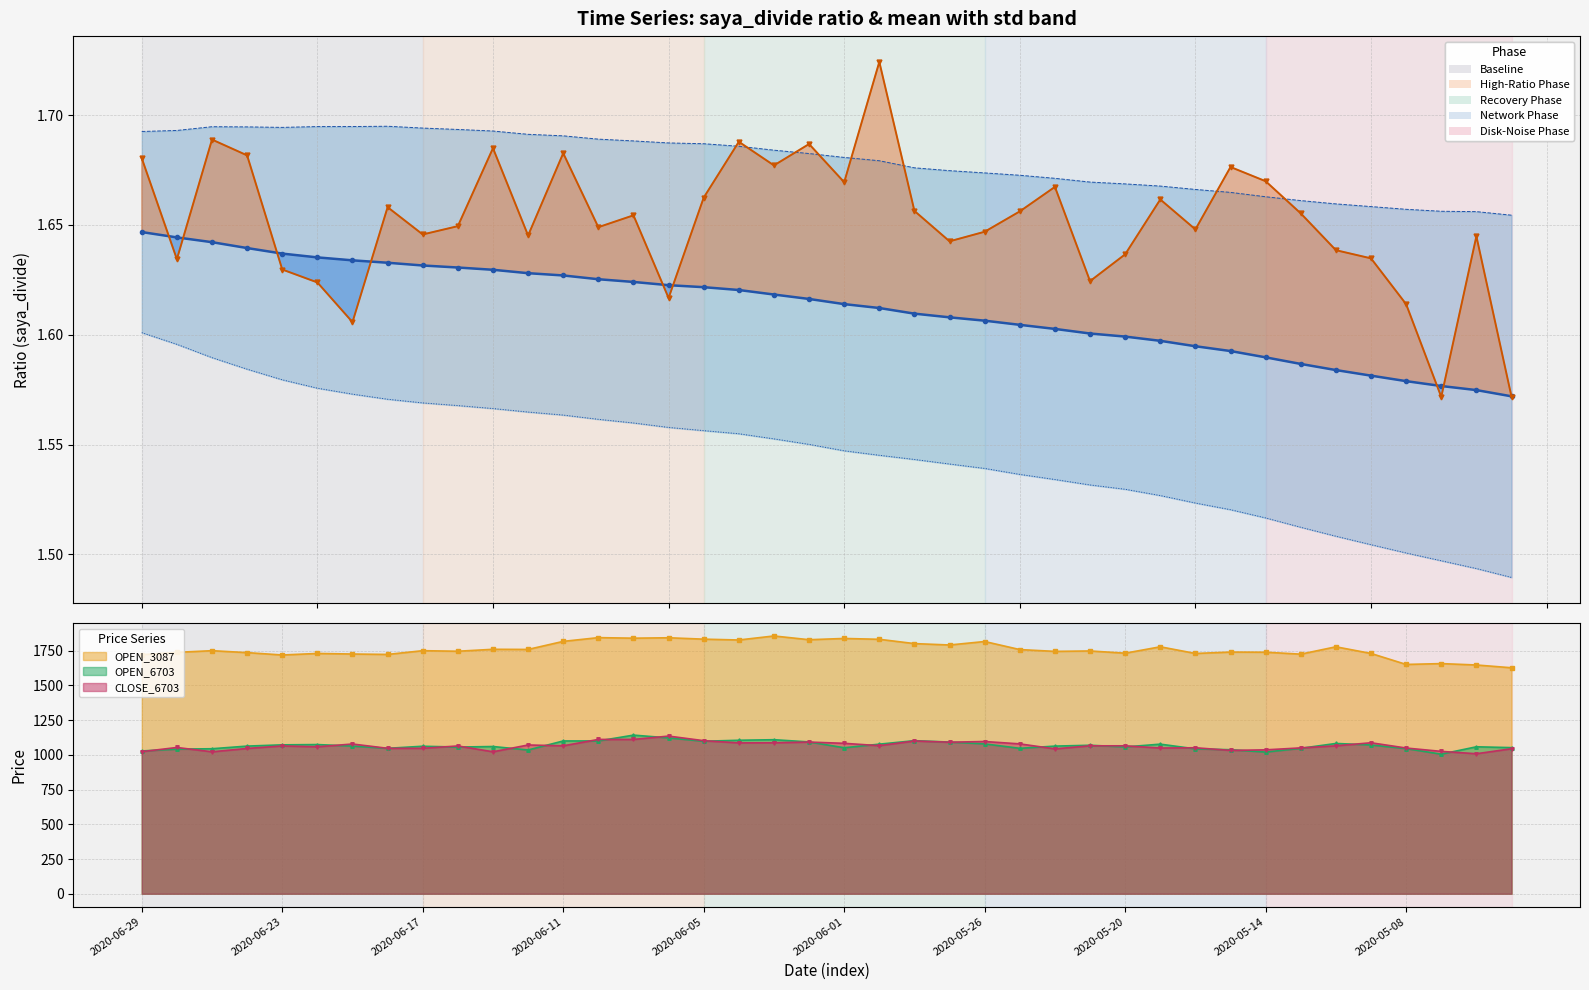

Which series has the widest spread of values?

saya_divide